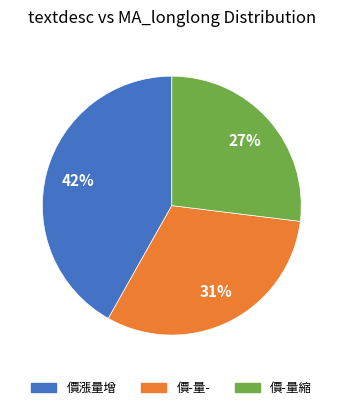

Which category has the smallest portion of the pie?

價-量縮